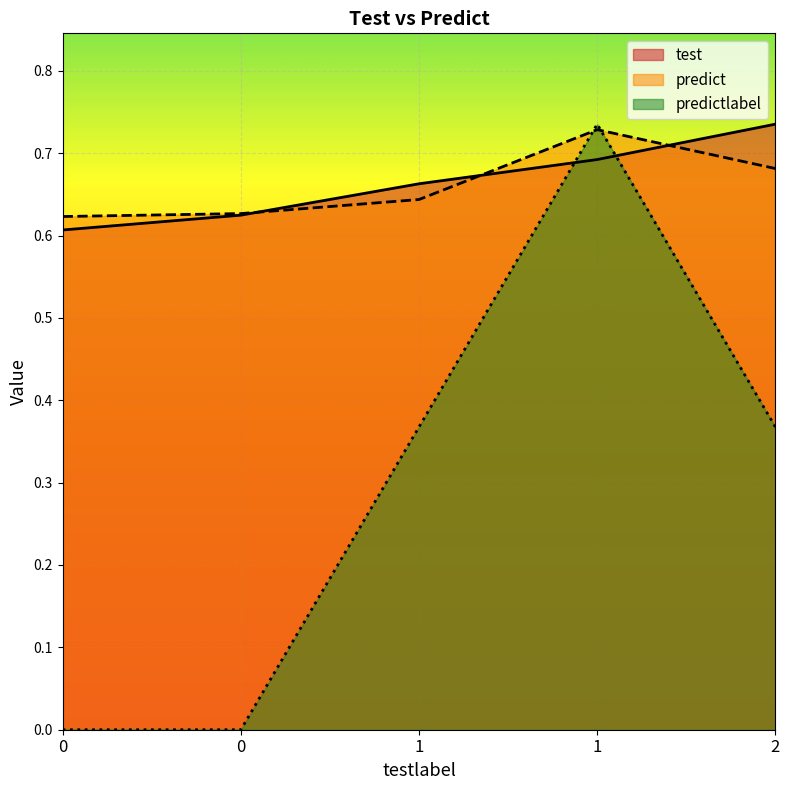

Which series ends up on top after the final intersection of test and predictlabel?

test